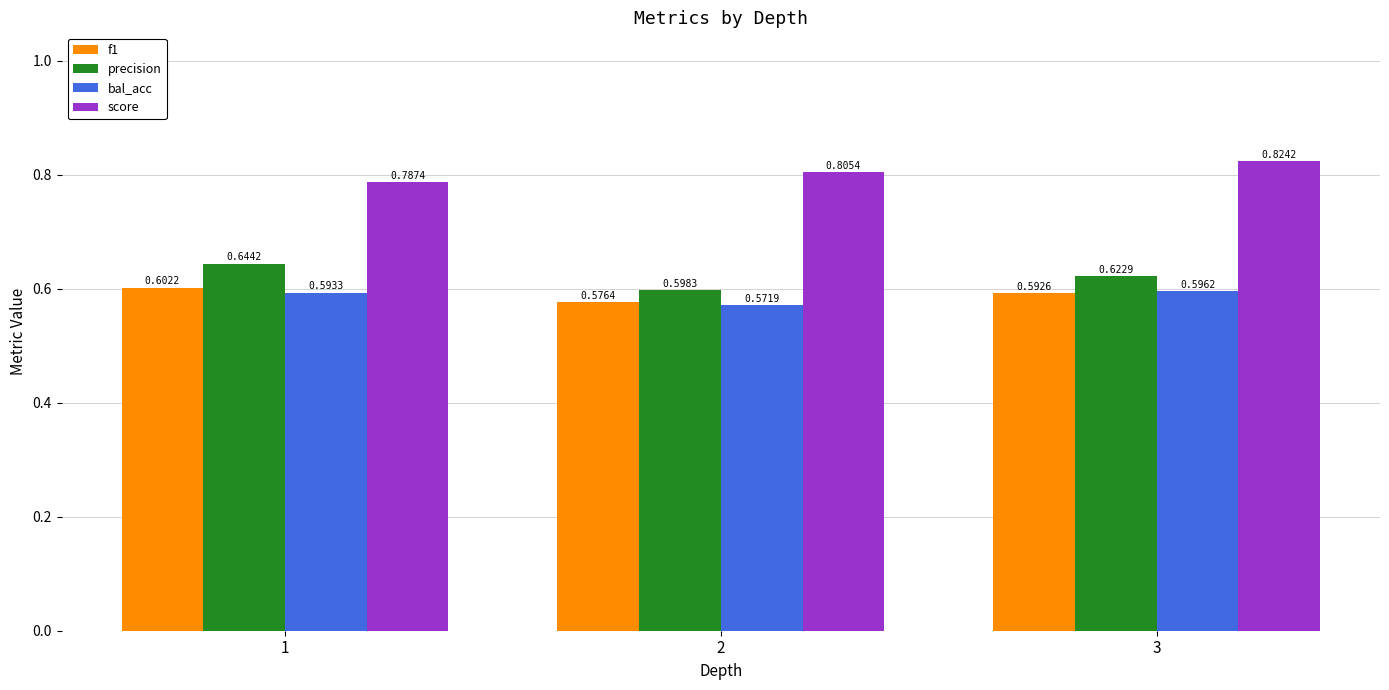

Is it true that precision equals 0.6 at 3?

True